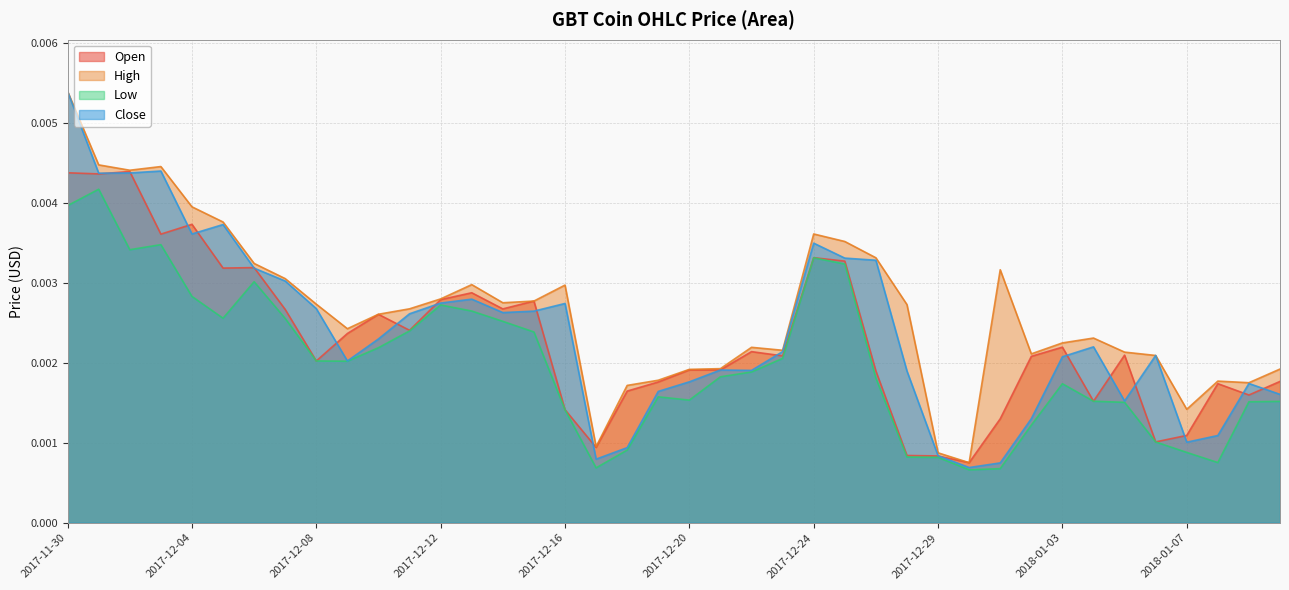

Which category has the lowest value in the Close series?

2017-12-30